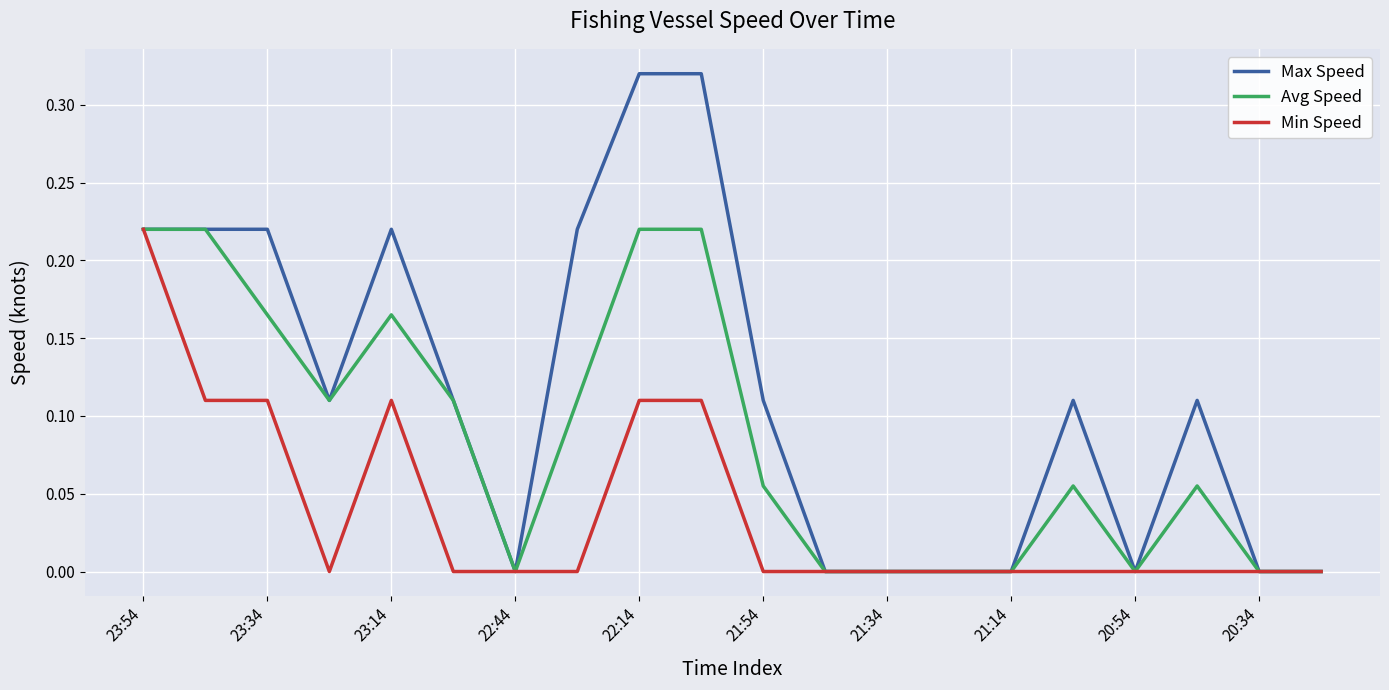

Which series has the largest total across all categories?

Max Speed